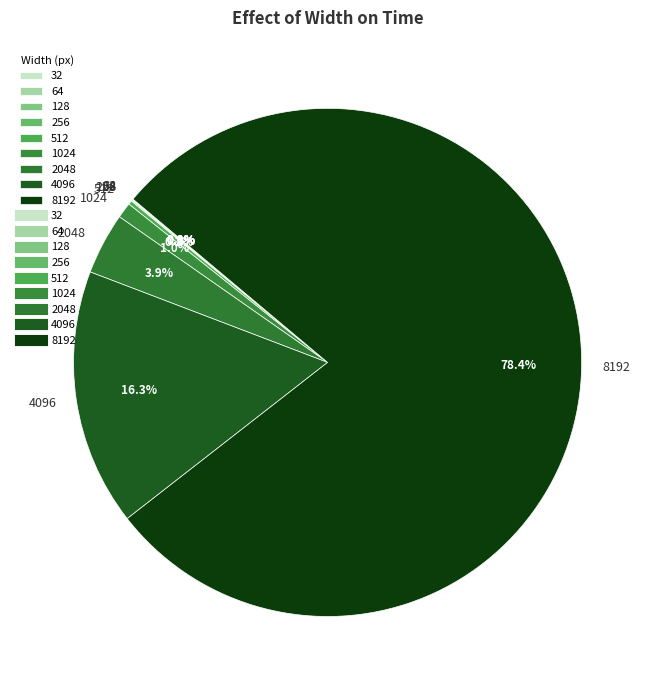

What percentage is the 1024 slice, to the nearest percent?

1%